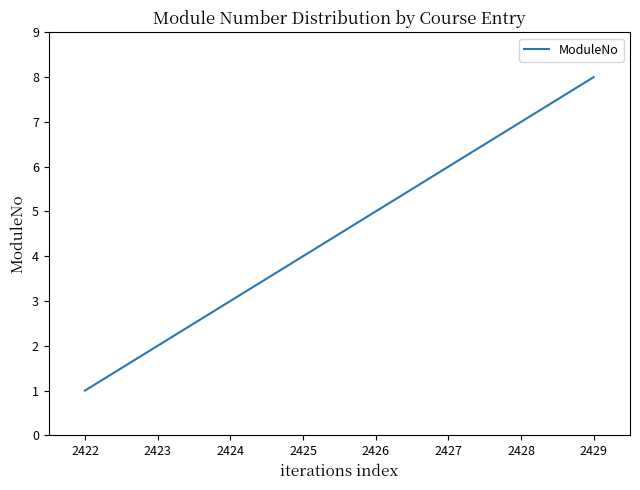

At which category does the chart reach its peak across all series?

2429